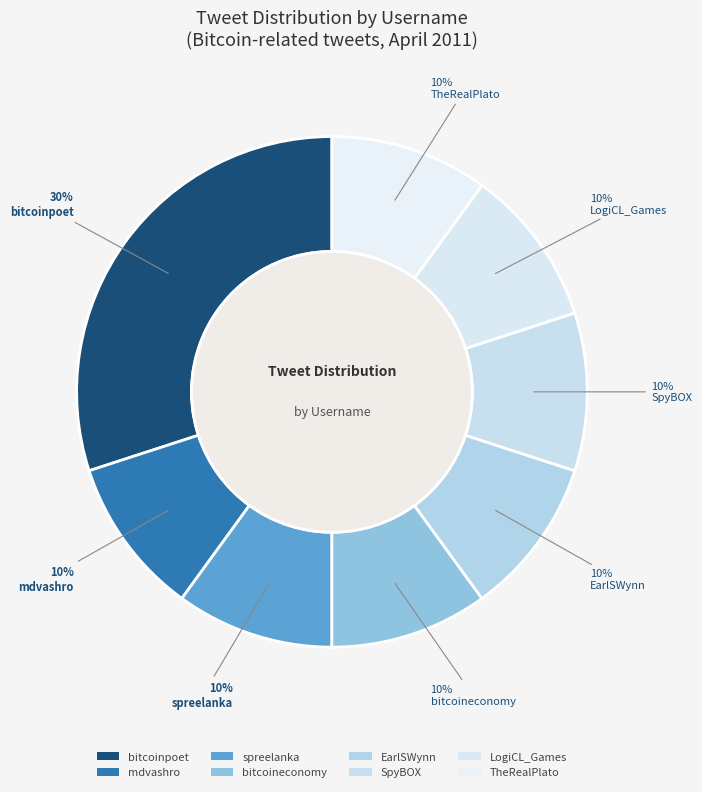

Rank the categories by value from lowest to highest.

mdvashro, spreelanka, bitcoineconomy, EarlSWynn, SpyBOX, LogiCL_Games, TheRealPlato, bitcoinpoet